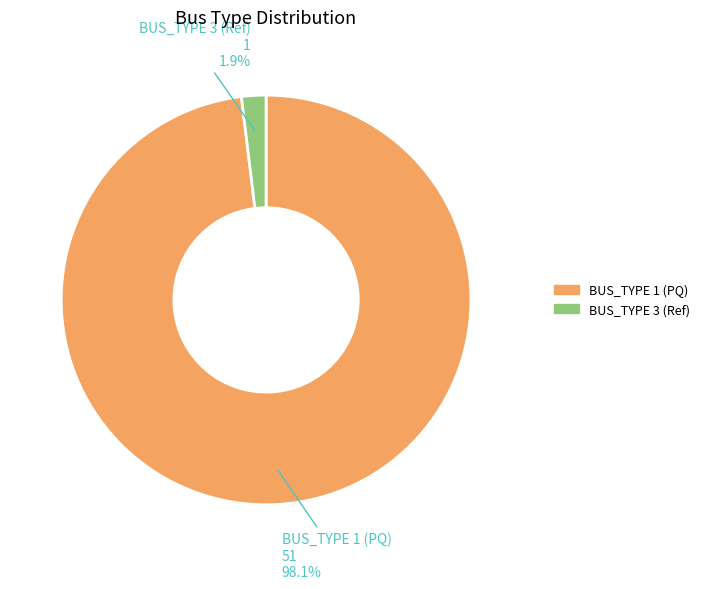

What is the total percentage of BUS_TYPE 1 (PQ) and BUS_TYPE 3 (Ref)?

100.0%